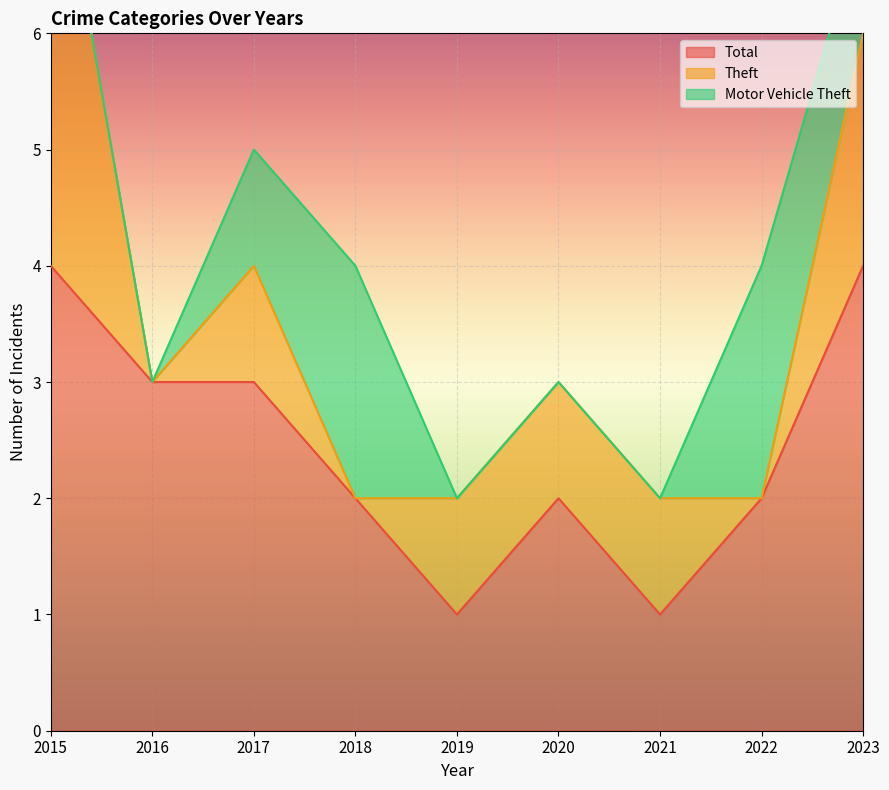

Is the value of Motor Vehicle Theft at 2016 greater than the value of Total at 2021?

No